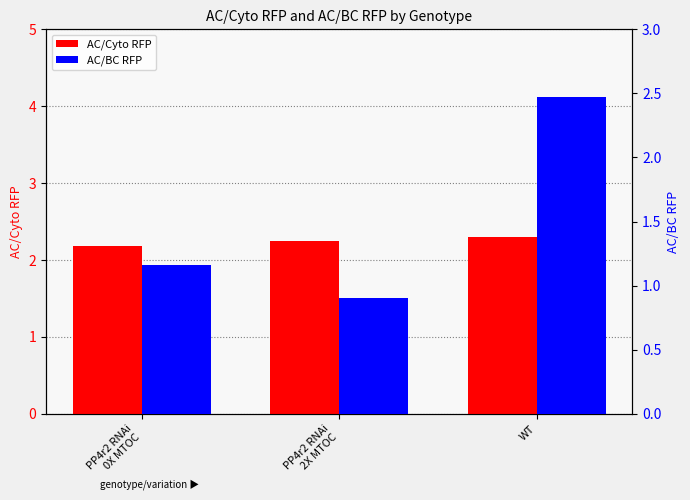

Reading right to left, list all the values displayed in this chart.

AC/Cyto RFP: WT=2.3	PP4r2 RNAi
2X MTOC=2.3	PP4r2 RNAi
0X MTOC=2.2
AC/BC RFP: WT=2.5	PP4r2 RNAi
2X MTOC=0.9	PP4r2 RNAi
0X MTOC=1.2